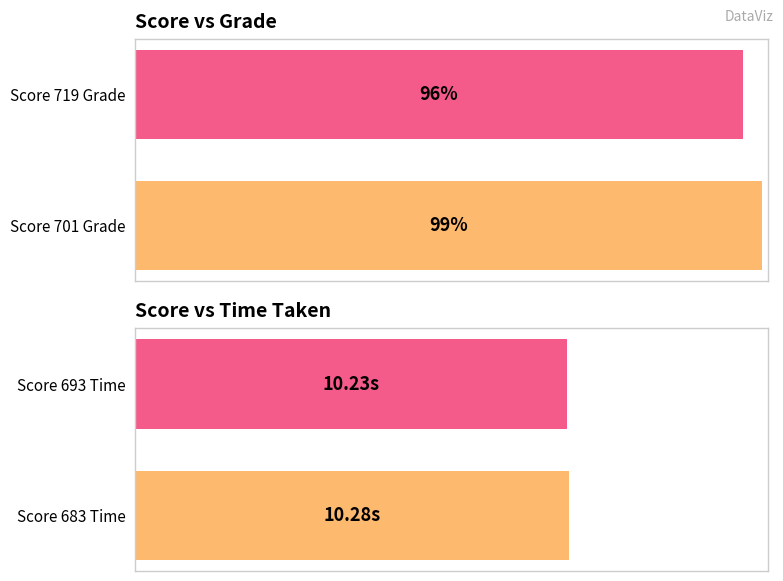

What is the maximum value for Grade?

99.0